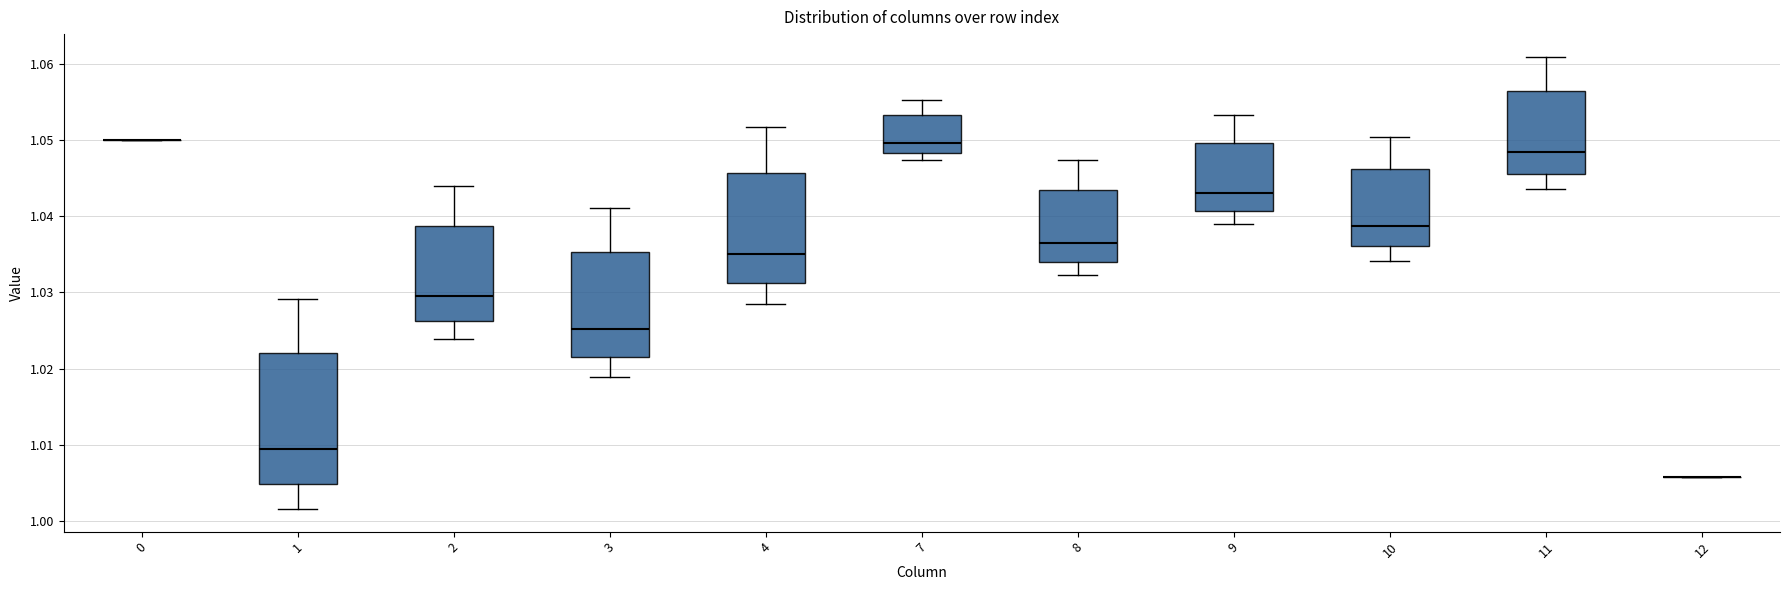

Comparing the boxes themselves (not the whiskers), which one is the tallest?

1